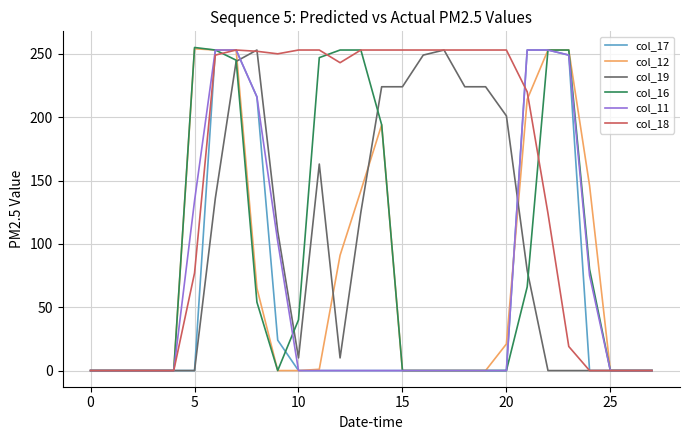

Which series has the largest total across all categories?

col_18